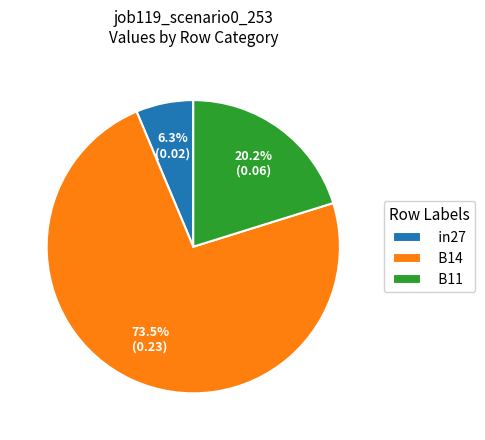

Between B11 and in27, which is larger?

B11